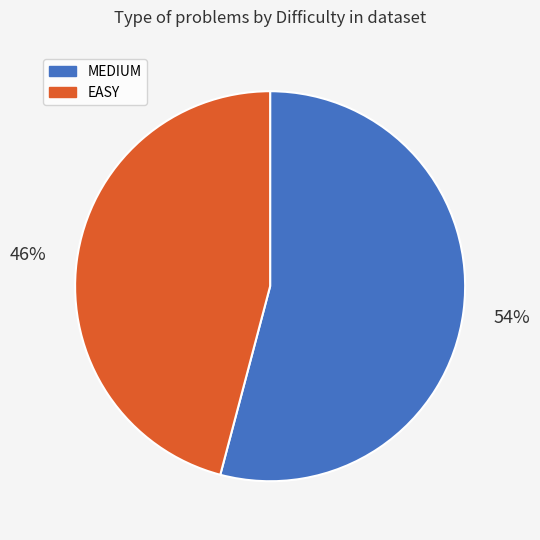

Combined, do EASY and MEDIUM account for over 50%?

Yes